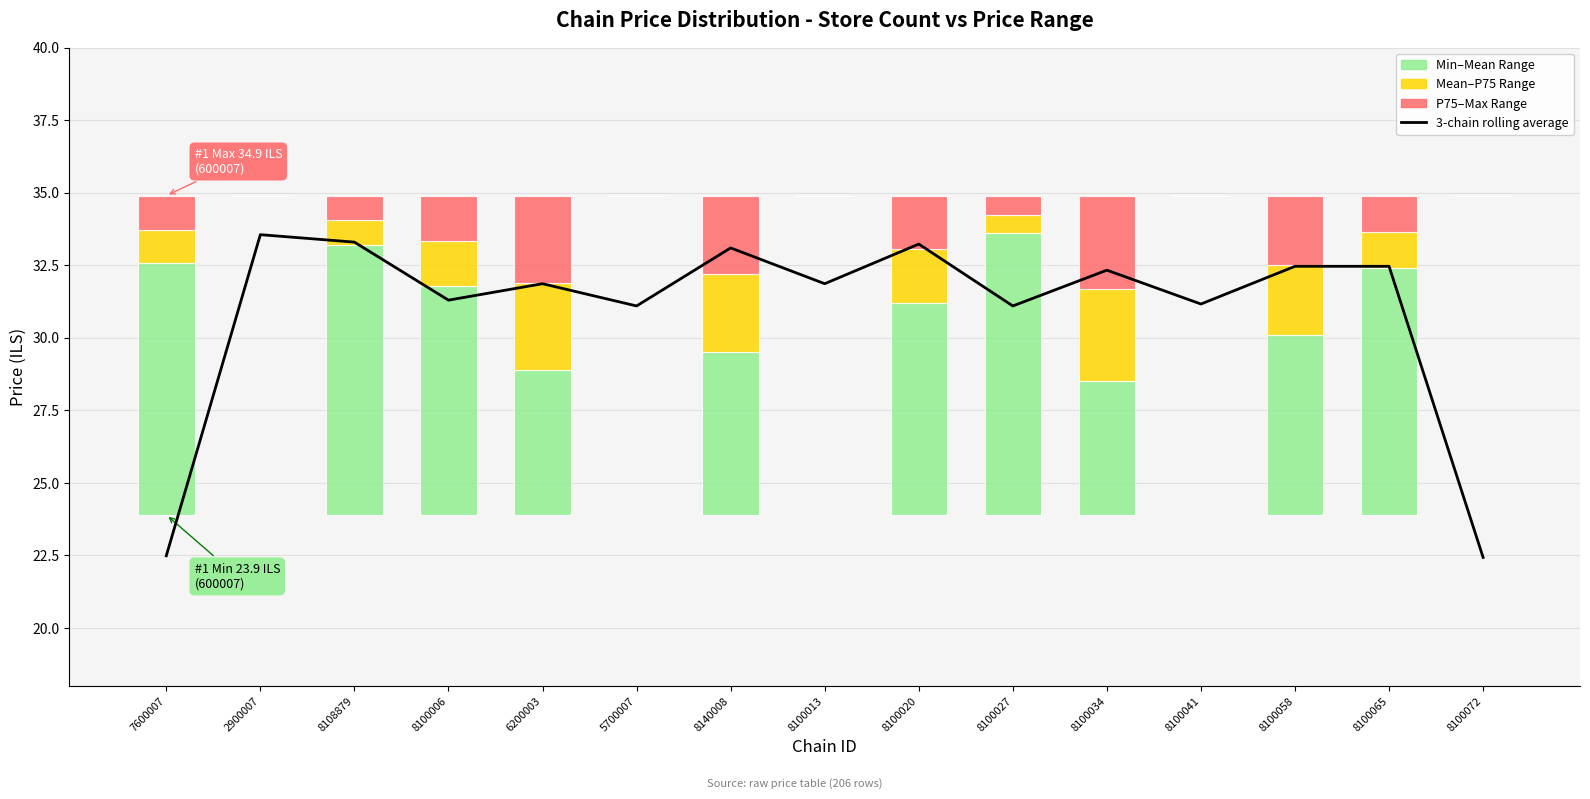

What is the label of the 15th bar from the left?

8100072